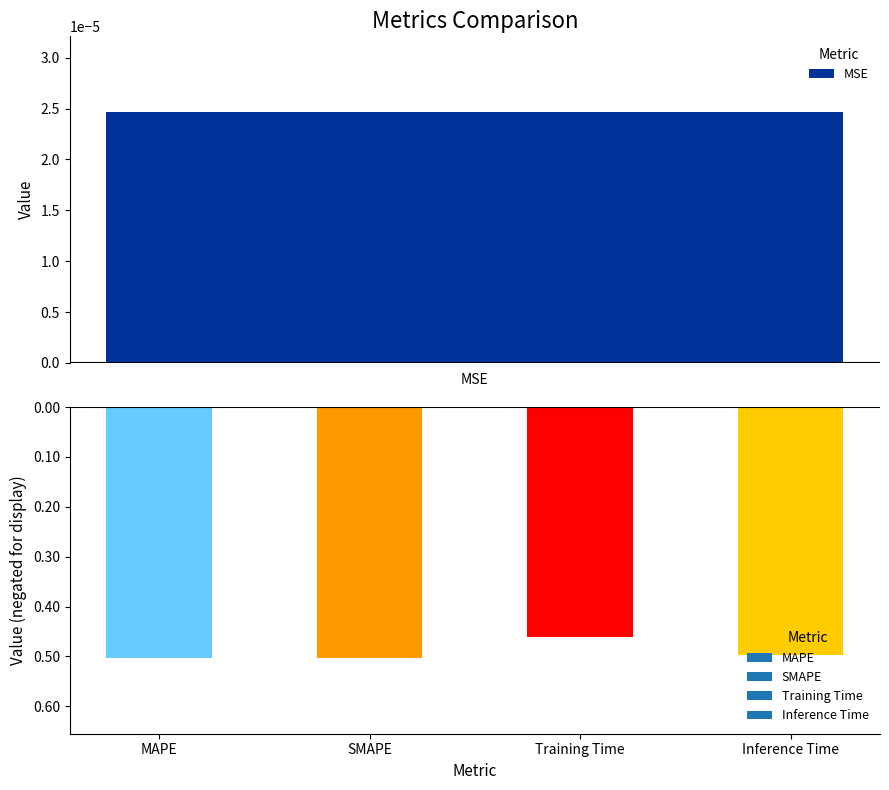

What is the difference between the second highest and minimum values?

0.5